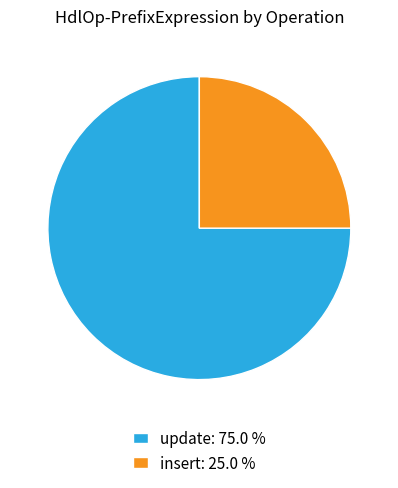

Between insert: 25.0 % and update: 75.0 %, which is larger?

update: 75.0 %